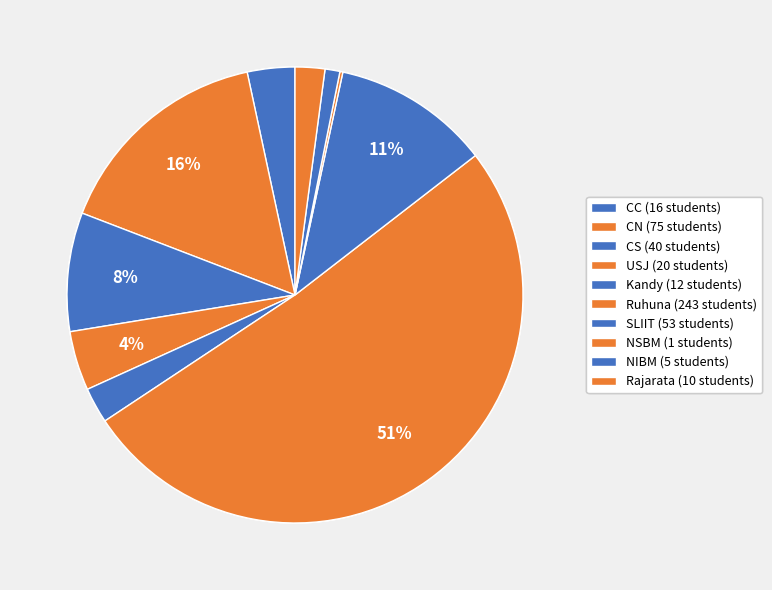

What is the total percentage of Kandy and Rajarata?

4.6%